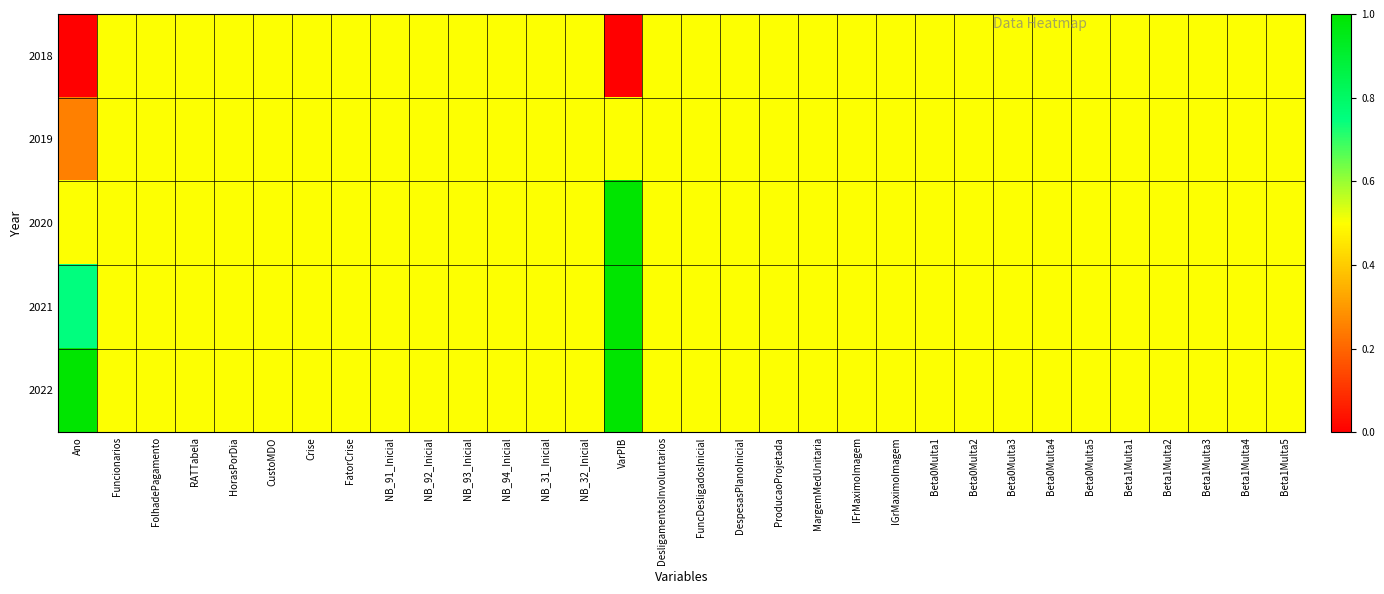

Reading right to left, what are all the values shown in this chart?

2018: Beta1Multa5=0.5	Beta1Multa4=0.5	Beta1Multa3=0.5	Beta1Multa2=0.5	Beta1Multa1=0.5	Beta0Multa5=0.5	Beta0Multa4=0.5	Beta0Multa3=0.5	Beta0Multa2=0.5	Beta0Multa1=0.5	IGrMaximoImagem=0.5	IFrMaximoImagem=0.5	MargemMedUnitaria=0.5	ProducaoProjetada=0.5	DespesasPlanoInicial=0.5	FuncDesligadosInicial=0.5	DesligamentosInvoluntarios=0.5	VarPIB=0.0	NB_32_Inicial=0.5	NB_31_Inicial=0.5	NB_94_Inicial=0.5	NB_93_Inicial=0.5	NB_92_Inicial=0.5	NB_91_Inicial=0.5	FatorCrise=0.5	Crise=0.5	CustoMDO=0.5	HorasPorDia=0.5	RATTabela=0.5	FolhadePagamento=0.5	Funcionarios=0.5	Ano=0.0
2019: Beta1Multa5=0.5	Beta1Multa4=0.5	Beta1Multa3=0.5	Beta1Multa2=0.5	Beta1Multa1=0.5	Beta0Multa5=0.5	Beta0Multa4=0.5	Beta0Multa3=0.5	Beta0Multa2=0.5	Beta0Multa1=0.5	IGrMaximoImagem=0.5	IFrMaximoImagem=0.5	MargemMedUnitaria=0.5	ProducaoProjetada=0.5	DespesasPlanoInicial=0.5	FuncDesligadosInicial=0.5	DesligamentosInvoluntarios=0.5	VarPIB=0.5	NB_32_Inicial=0.5	NB_31_Inicial=0.5	NB_94_Inicial=0.5	NB_93_Inicial=0.5	NB_92_Inicial=0.5	NB_91_Inicial=0.5	FatorCrise=0.5	Crise=0.5	CustoMDO=0.5	HorasPorDia=0.5	RATTabela=0.5	FolhadePagamento=0.5	Funcionarios=0.5	Ano=0.2
2020: Beta1Multa5=0.5	Beta1Multa4=0.5	Beta1Multa3=0.5	Beta1Multa2=0.5	Beta1Multa1=0.5	Beta0Multa5=0.5	Beta0Multa4=0.5	Beta0Multa3=0.5	Beta0Multa2=0.5	Beta0Multa1=0.5	IGrMaximoImagem=0.5	IFrMaximoImagem=0.5	MargemMedUnitaria=0.5	ProducaoProjetada=0.5	DespesasPlanoInicial=0.5	FuncDesligadosInicial=0.5	DesligamentosInvoluntarios=0.5	VarPIB=1.0	NB_32_Inicial=0.5	NB_31_Inicial=0.5	NB_94_Inicial=0.5	NB_93_Inicial=0.5	NB_92_Inicial=0.5	NB_91_Inicial=0.5	FatorCrise=0.5	Crise=0.5	CustoMDO=0.5	HorasPorDia=0.5	RATTabela=0.5	FolhadePagamento=0.5	Funcionarios=0.5	Ano=0.5
2021: Beta1Multa5=0.5	Beta1Multa4=0.5	Beta1Multa3=0.5	Beta1Multa2=0.5	Beta1Multa1=0.5	Beta0Multa5=0.5	Beta0Multa4=0.5	Beta0Multa3=0.5	Beta0Multa2=0.5	Beta0Multa1=0.5	IGrMaximoImagem=0.5	IFrMaximoImagem=0.5	MargemMedUnitaria=0.5	ProducaoProjetada=0.5	DespesasPlanoInicial=0.5	FuncDesligadosInicial=0.5	DesligamentosInvoluntarios=0.5	VarPIB=1.0	NB_32_Inicial=0.5	NB_31_Inicial=0.5	NB_94_Inicial=0.5	NB_93_Inicial=0.5	NB_92_Inicial=0.5	NB_91_Inicial=0.5	FatorCrise=0.5	Crise=0.5	CustoMDO=0.5	HorasPorDia=0.5	RATTabela=0.5	FolhadePagamento=0.5	Funcionarios=0.5	Ano=0.8
2022: Beta1Multa5=0.5	Beta1Multa4=0.5	Beta1Multa3=0.5	Beta1Multa2=0.5	Beta1Multa1=0.5	Beta0Multa5=0.5	Beta0Multa4=0.5	Beta0Multa3=0.5	Beta0Multa2=0.5	Beta0Multa1=0.5	IGrMaximoImagem=0.5	IFrMaximoImagem=0.5	MargemMedUnitaria=0.5	ProducaoProjetada=0.5	DespesasPlanoInicial=0.5	FuncDesligadosInicial=0.5	DesligamentosInvoluntarios=0.5	VarPIB=1.0	NB_32_Inicial=0.5	NB_31_Inicial=0.5	NB_94_Inicial=0.5	NB_93_Inicial=0.5	NB_92_Inicial=0.5	NB_91_Inicial=0.5	FatorCrise=0.5	Crise=0.5	CustoMDO=0.5	HorasPorDia=0.5	RATTabela=0.5	FolhadePagamento=0.5	Funcionarios=0.5	Ano=1.0